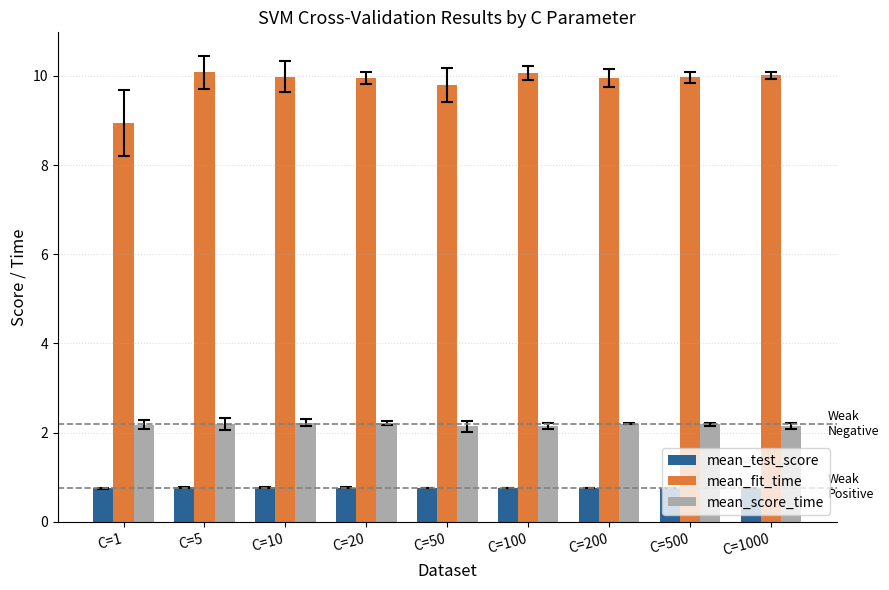

Between C=1 and C=10, which series saw the biggest shift?

mean_fit_time